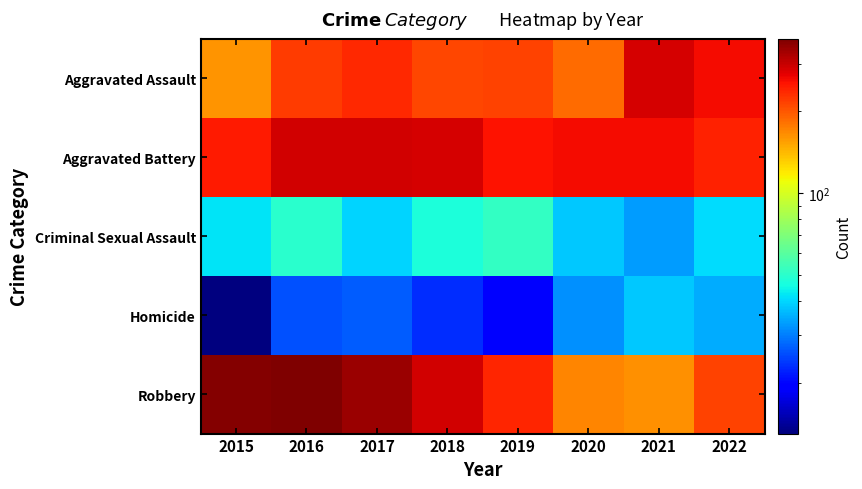

Which series has the largest total across all categories?

Robbery